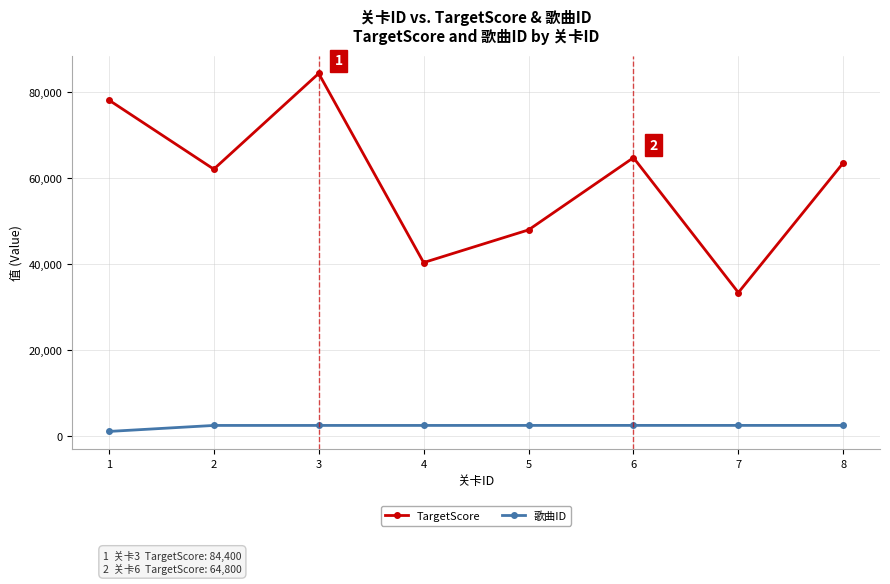

What is the total value across all series at 4?

42912